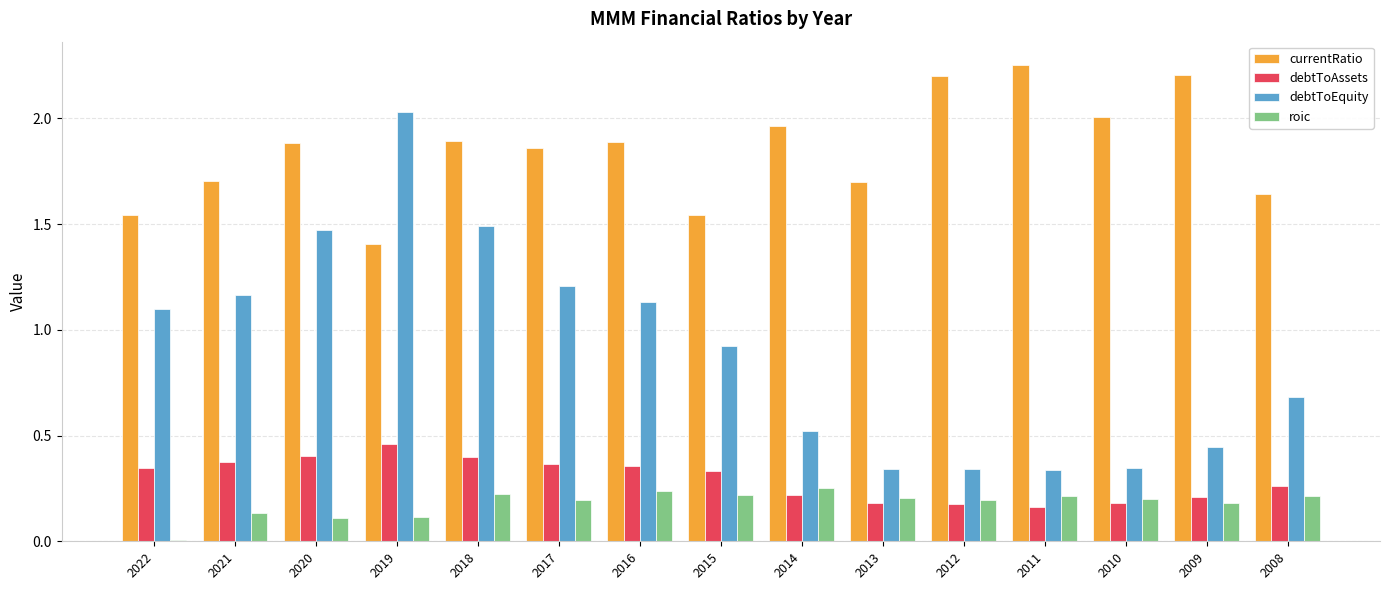

The debtToAssets series shows 0.4 at 2018. True or false?

True